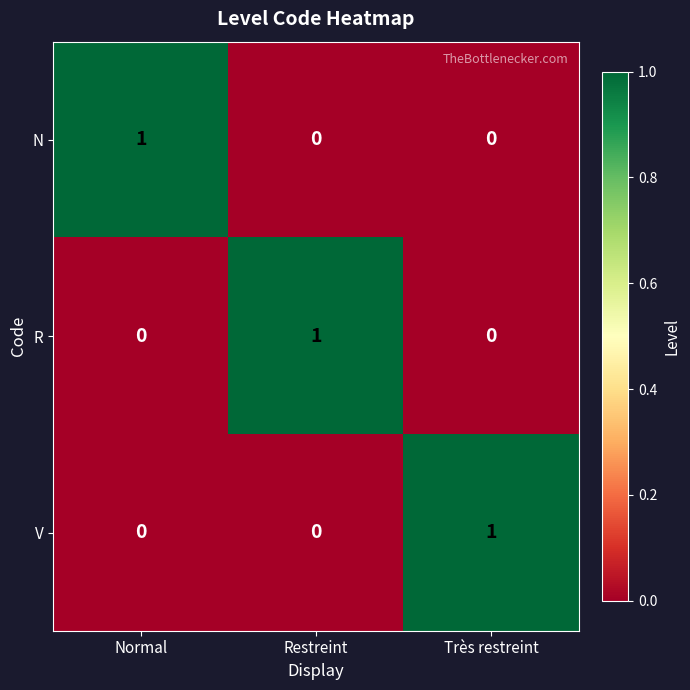

Which category has the highest value in the R series?

Restreint